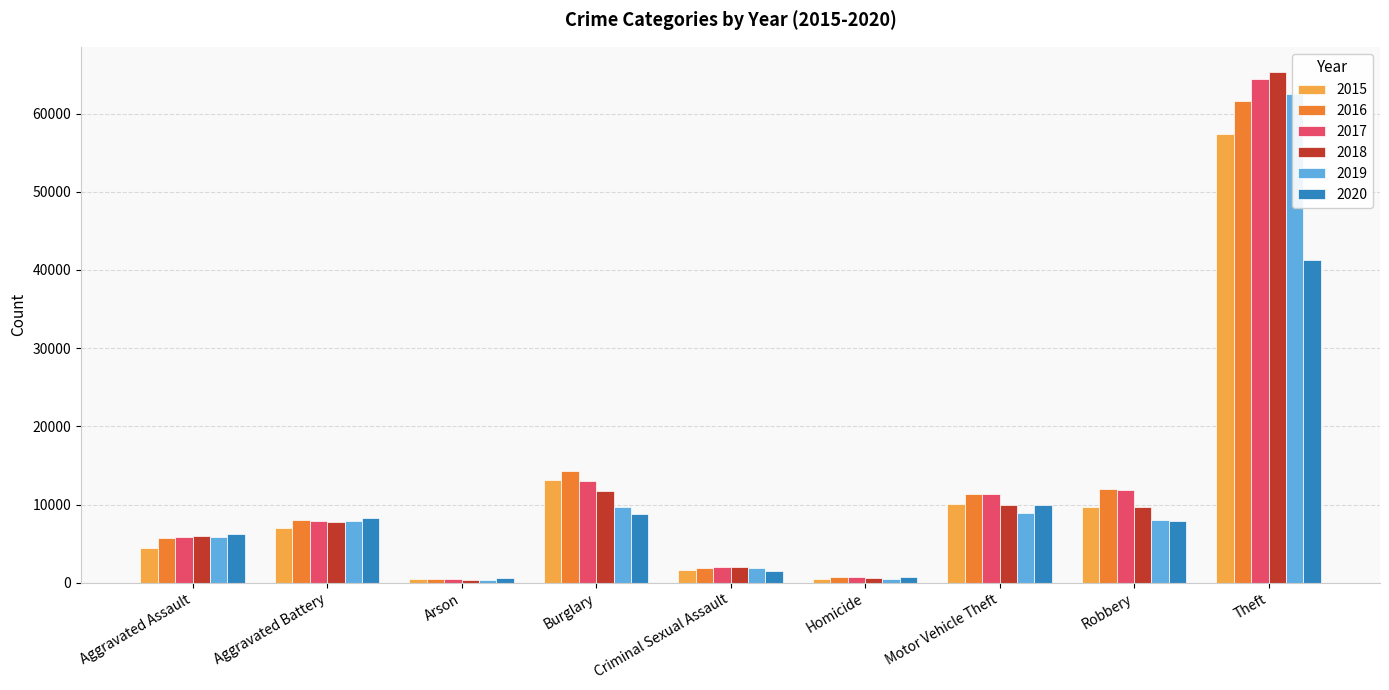

What is the maximum value shown in the chart?

65287